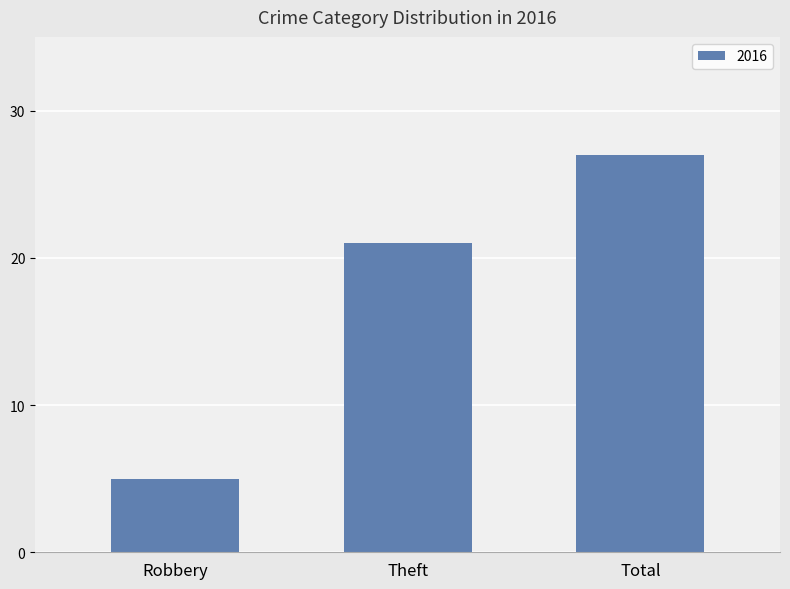

What is the label of the 2nd bar from the right?

Theft